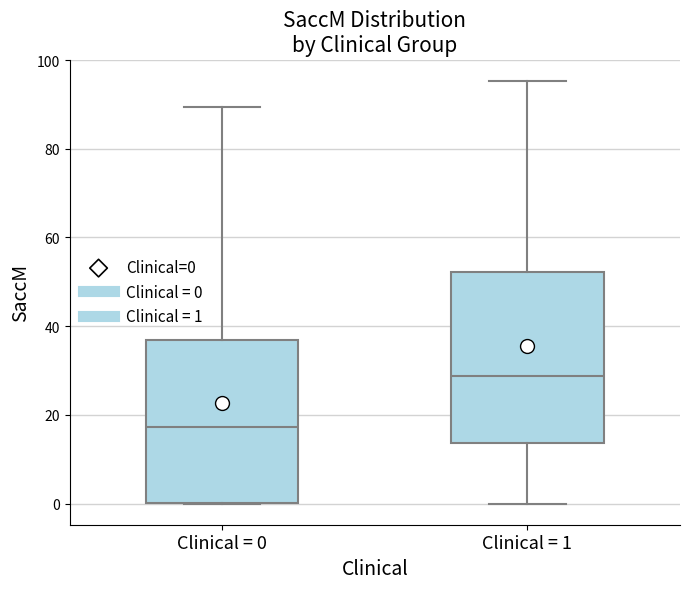

Which box has the highest median line?

Clinical = 1